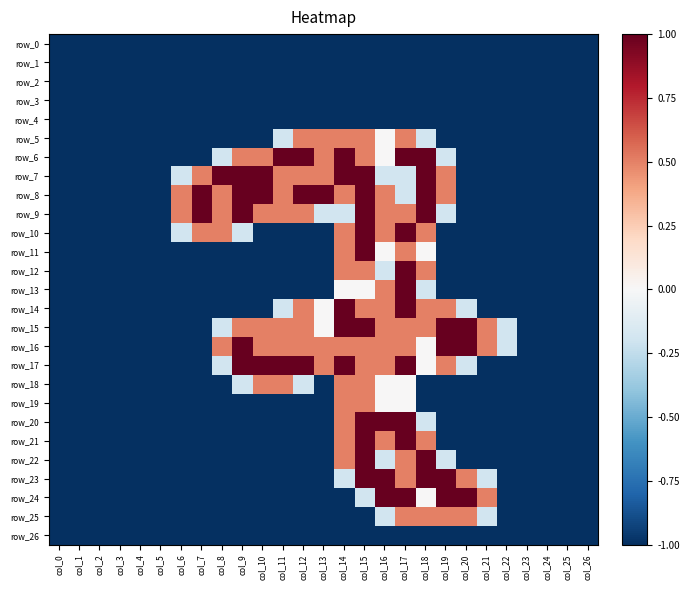

Which category has the lowest value across all series?

col_0